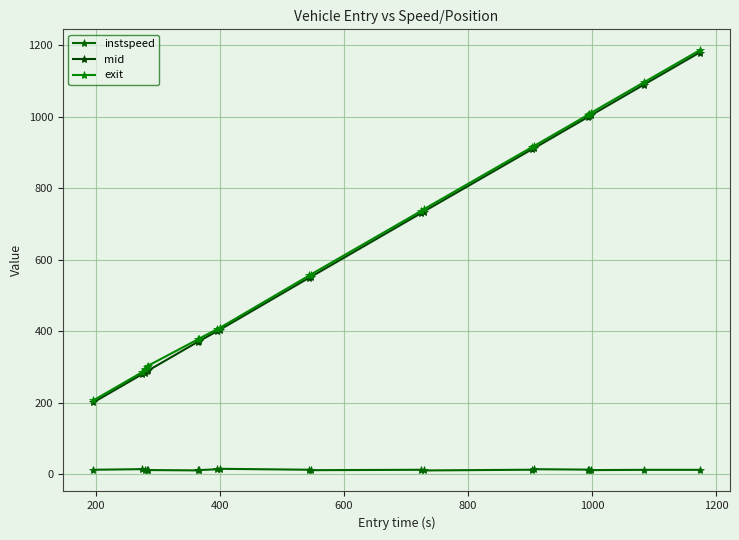

Count the number of categories in the chart.

20